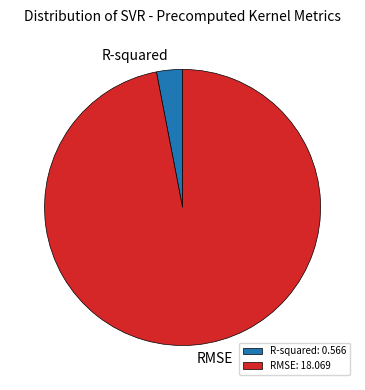

What is the smallest slice in the pie chart?

R-squared